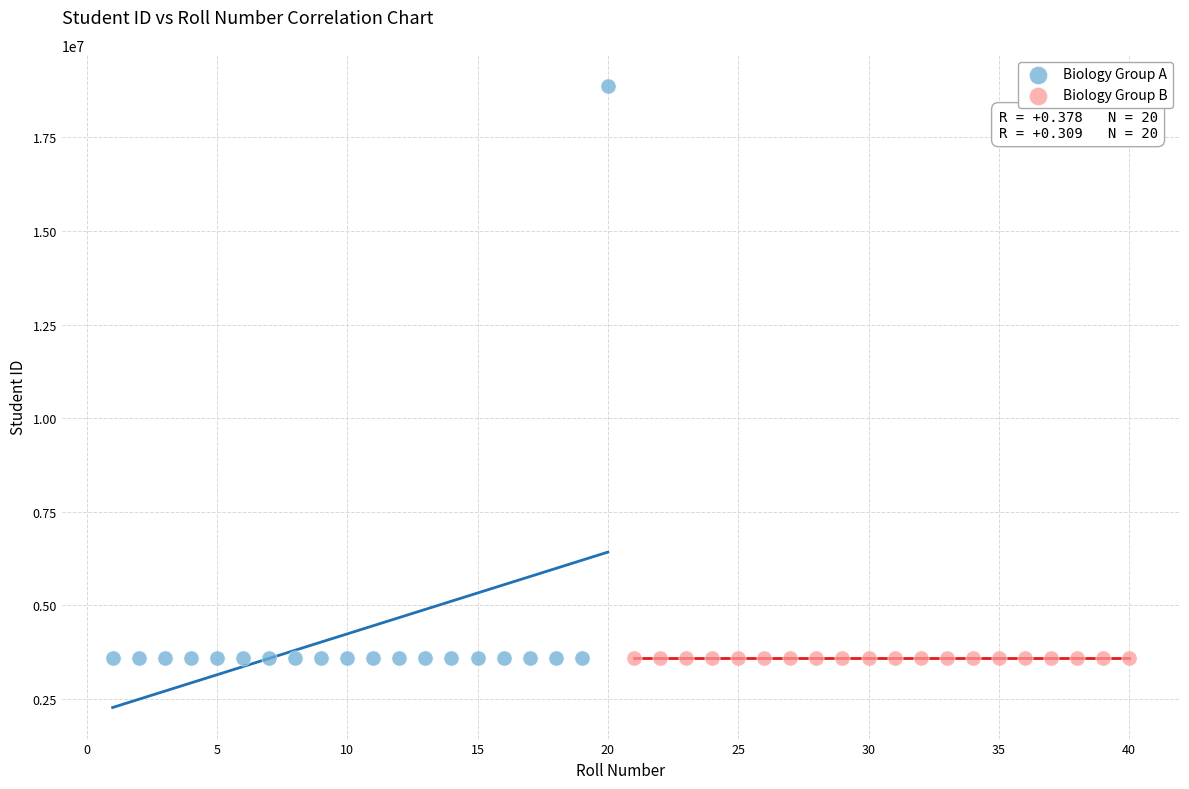

What are all the series names shown in the legend?

Biology Group A, Biology Group B